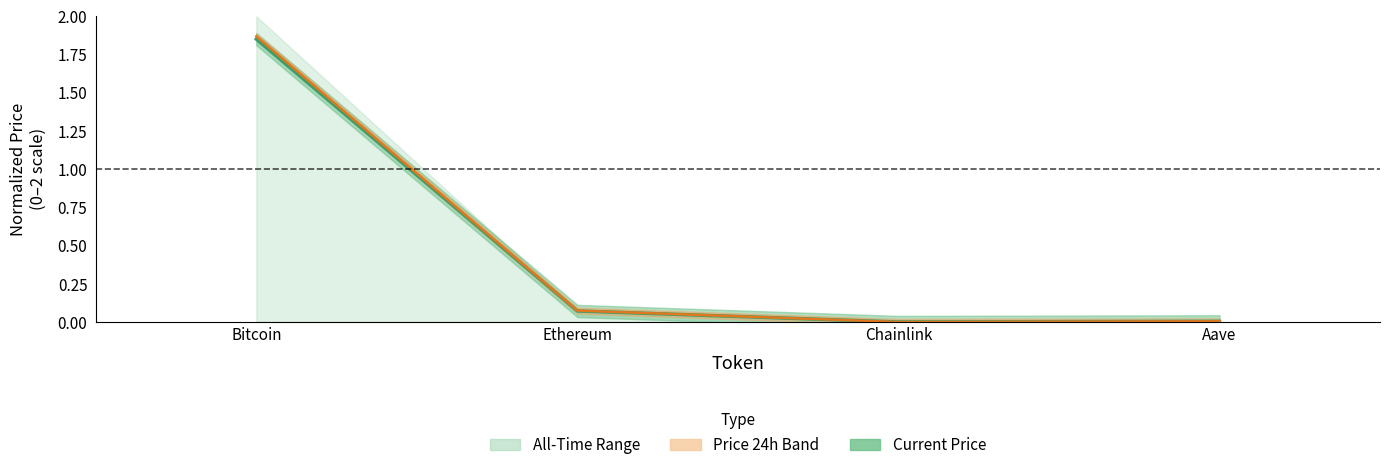

Rank the categories by Price 24h Ago value from highest to lowest.

Bitcoin, Ethereum, Aave, Chainlink